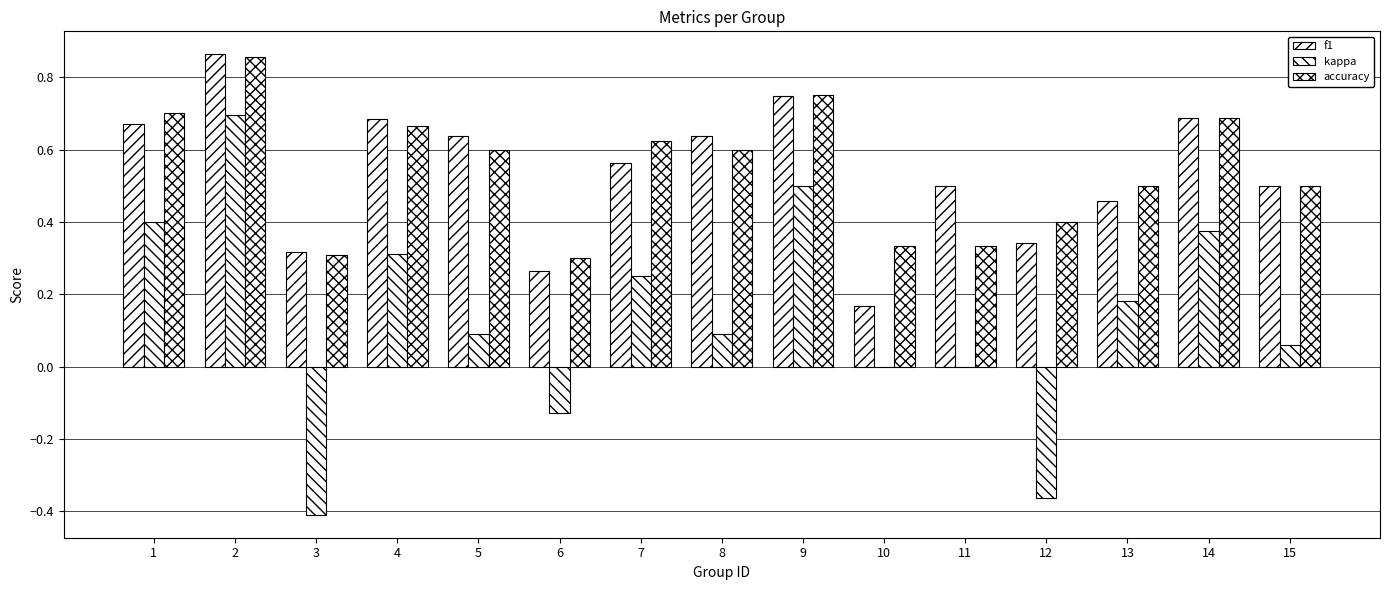

What is the difference between the maximum and minimum values in the accuracy series?

0.6